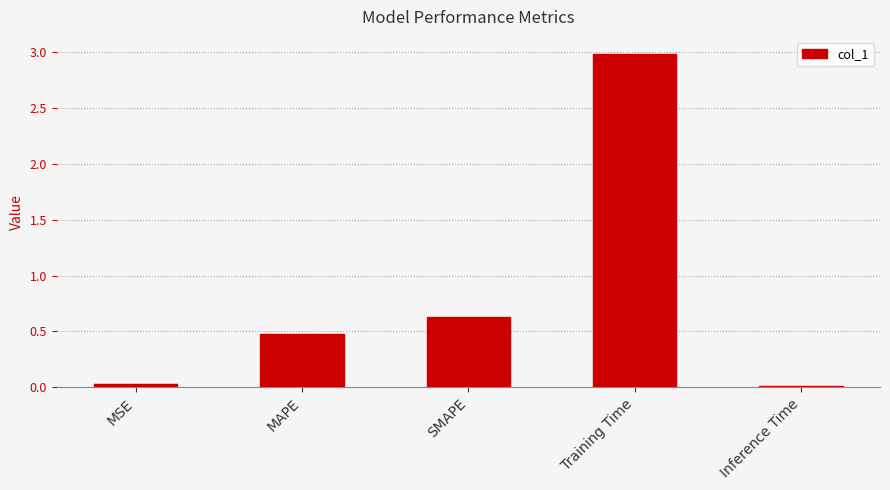

What is the sum of all values?

4.1